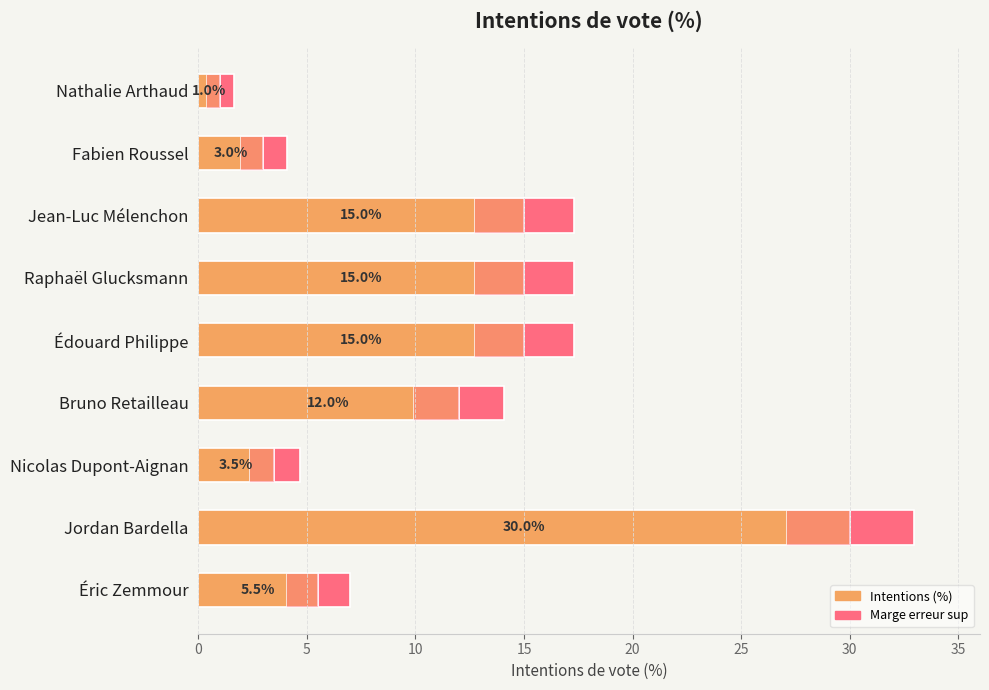

What is the minimum value shown in the chart?

1.0